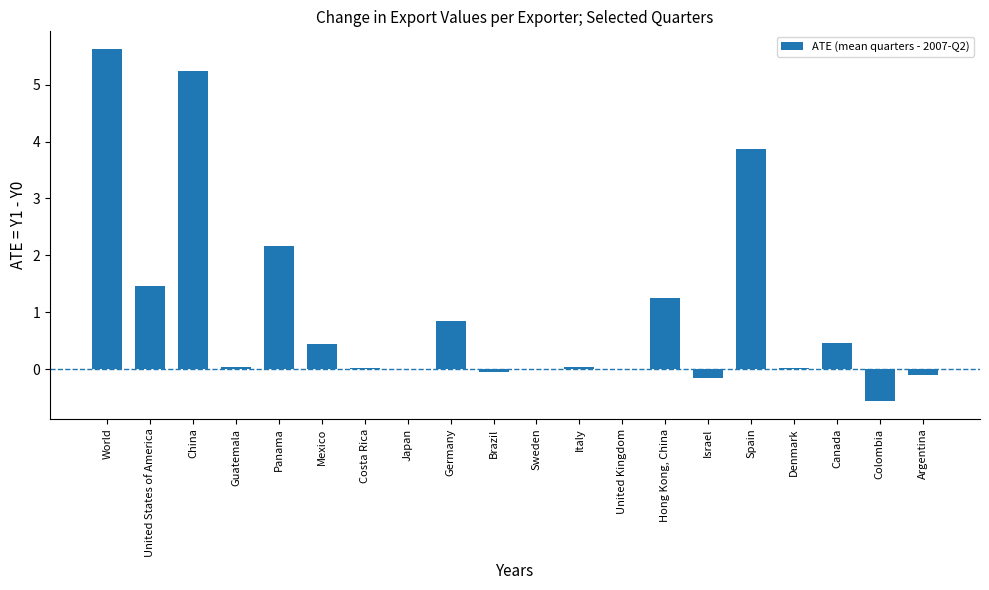

What is the greatest value displayed?

5.6